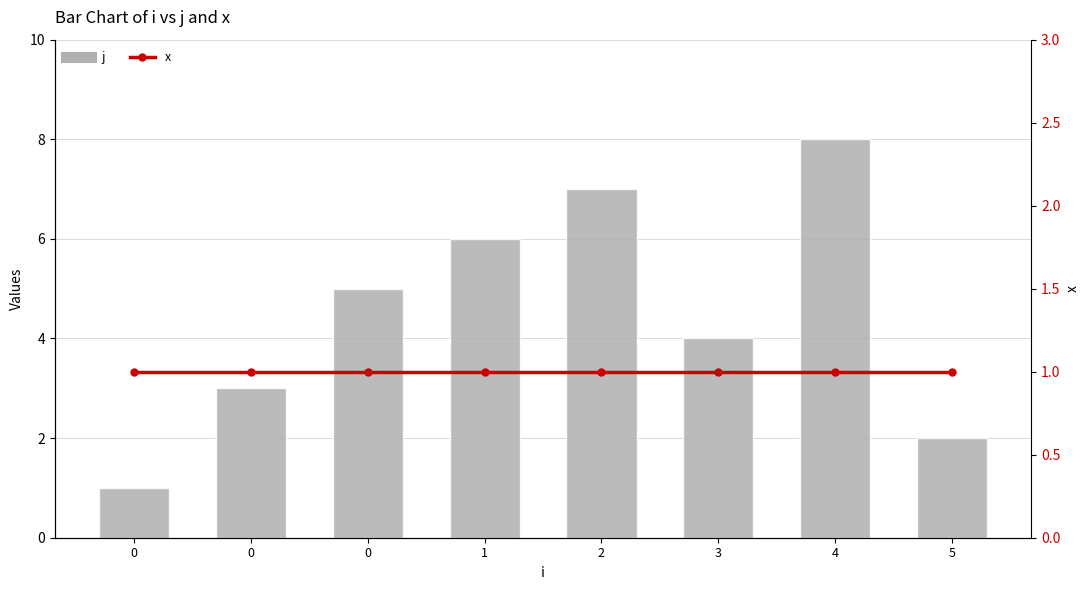

Reading right to left, extract all data points from this chart.

j: 5=2	4=8	3=4	2=7	1=6	0=5	0=3	0=1
x: 5=1	4=1	3=1	2=1	1=1	0=1	0=1	0=1